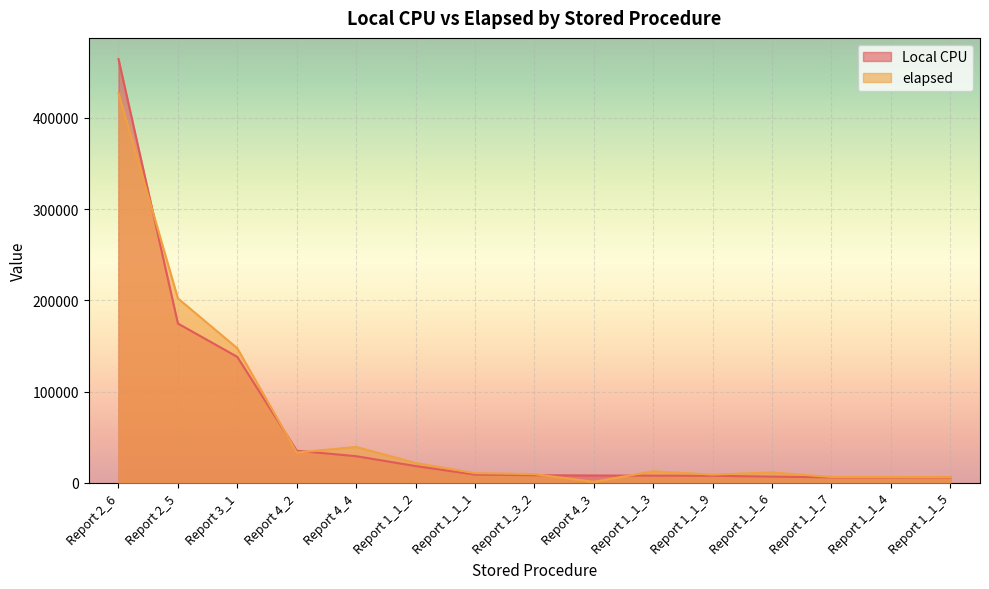

Is the value of Local CPU at Report 1_1_2 greater than the value of elapsed at Report 2_5?

No